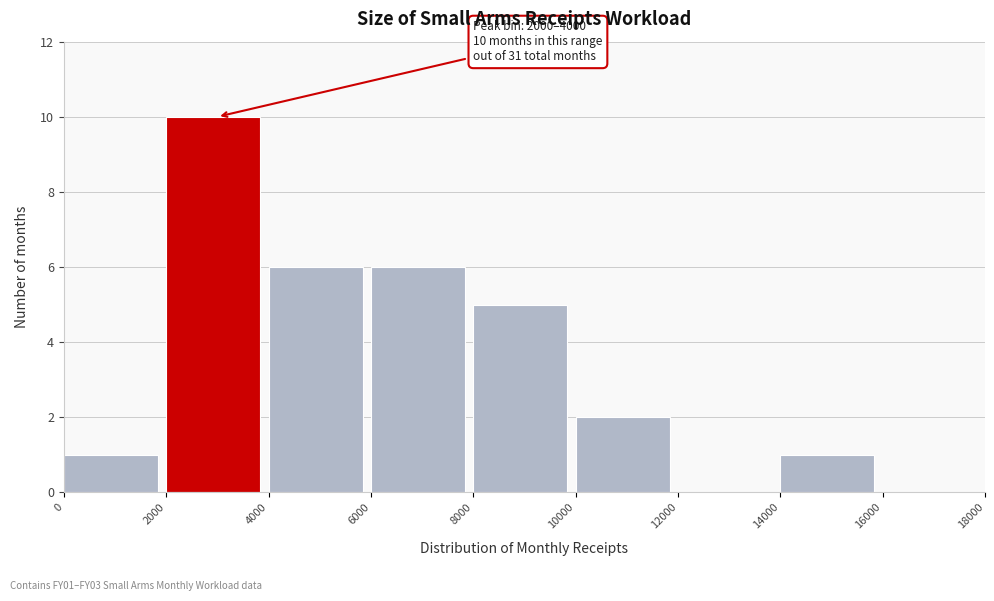

Which range on the x-axis has the tallest bar?

2000 to 4000